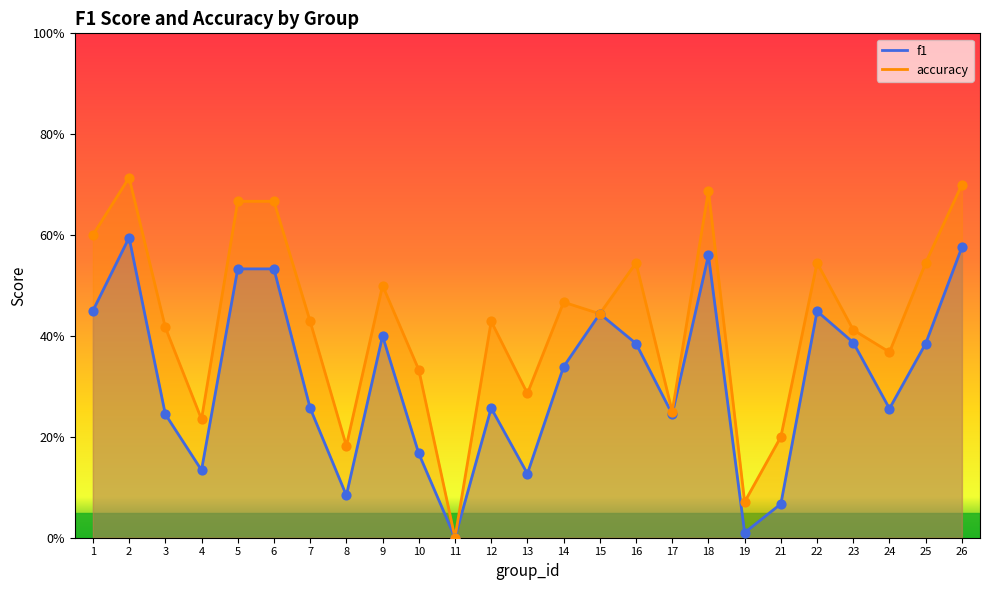

At which category is the sum across all series the highest?

2